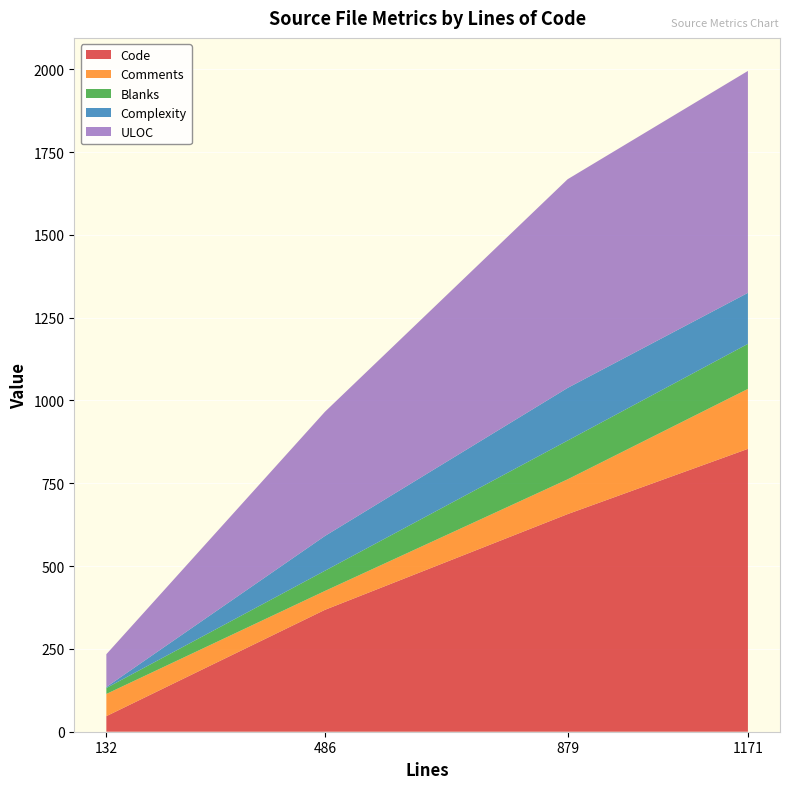

What is the highest value of the Code series?

854